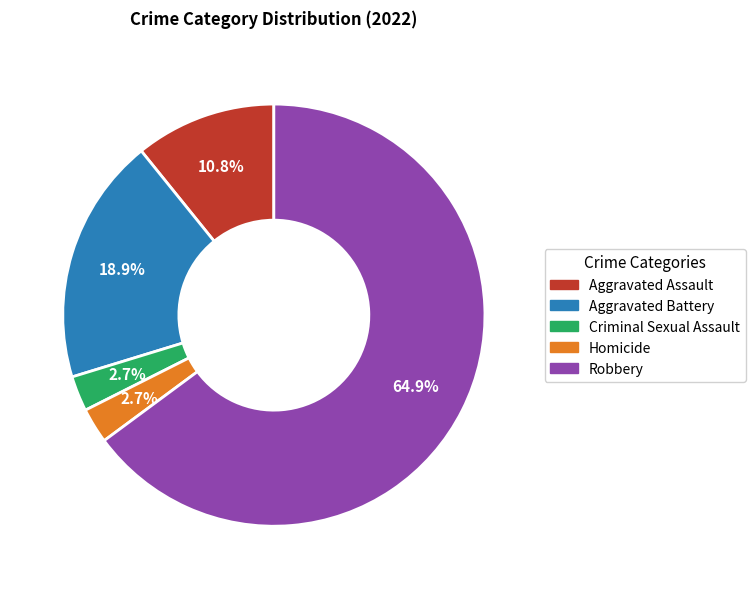

Which slice is the largest?

Robbery